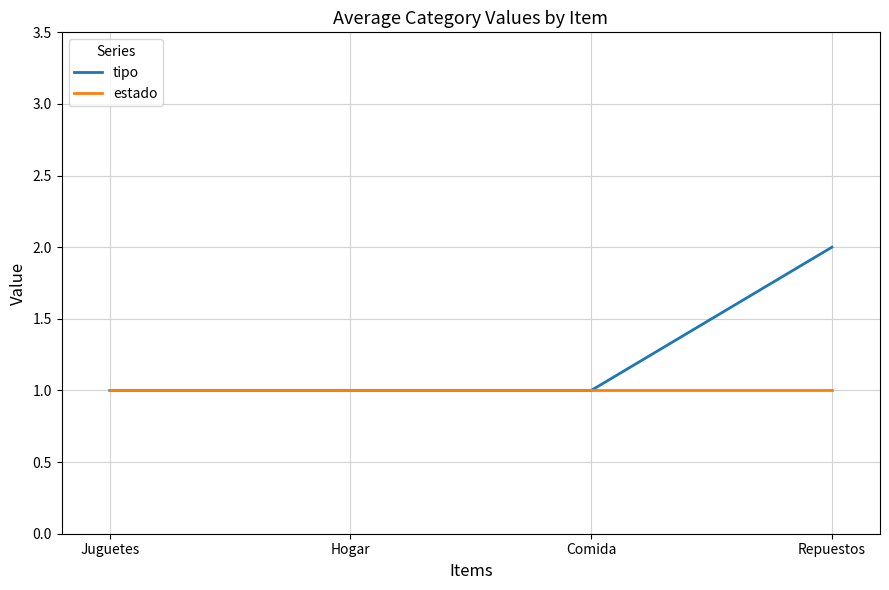

Rank the series by their average value, from lowest to highest.

estado, tipo